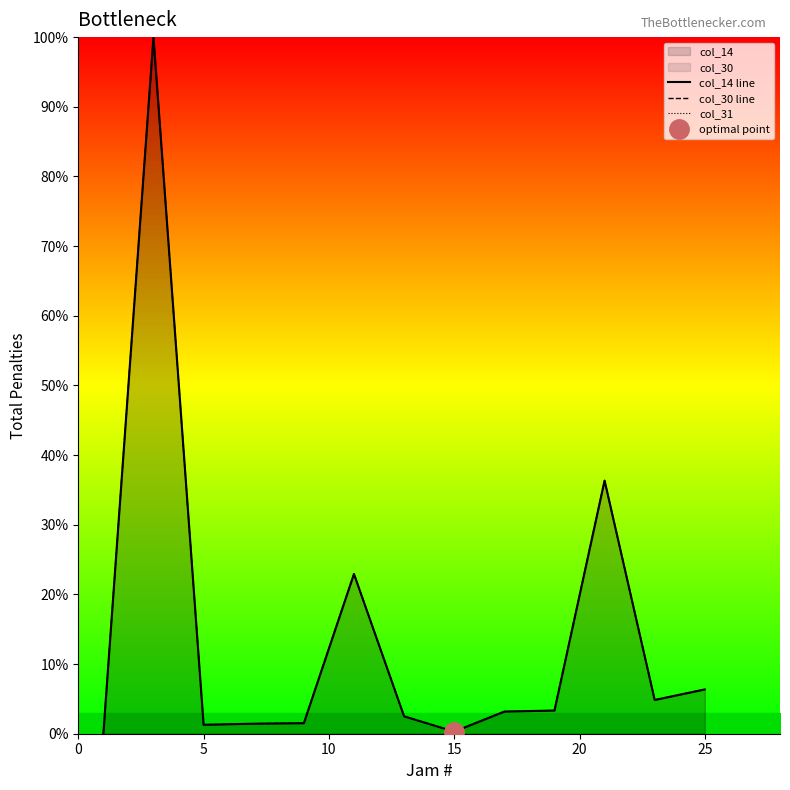

True or false: col_31 has more than 0 points higher than both neighbors.

False